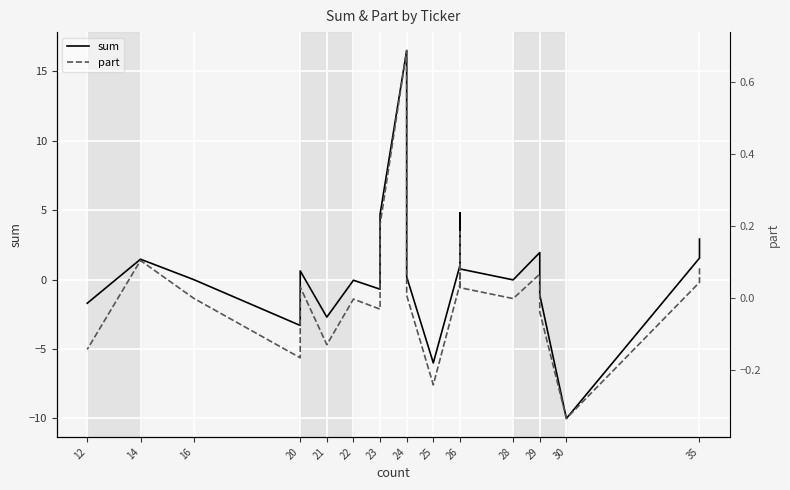

Which series changed the most between 25 and 20?

sum